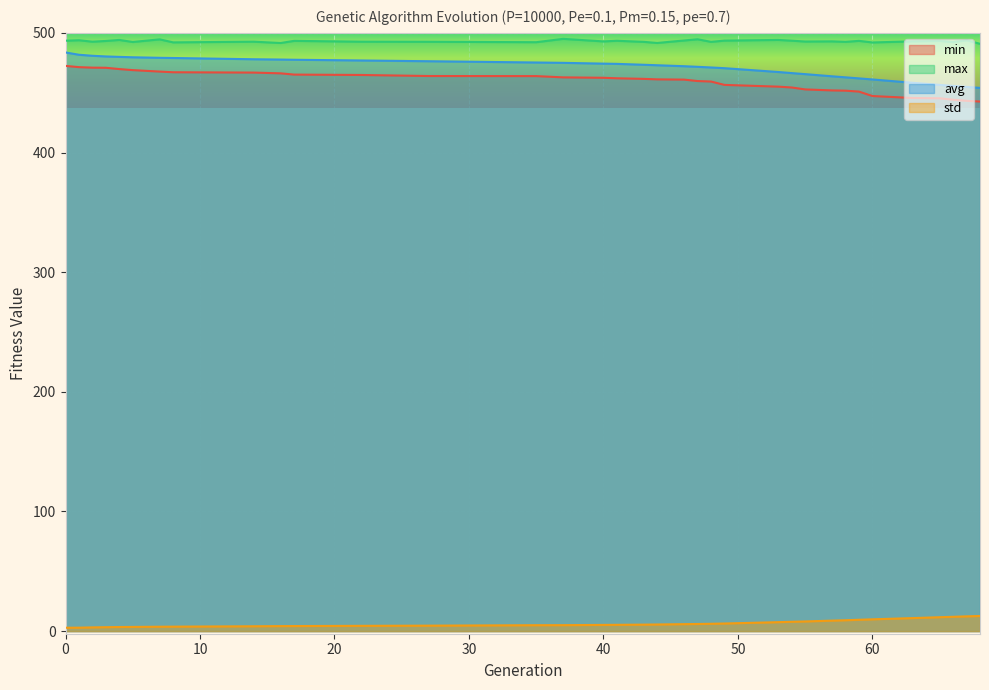

True or false: min has more than 0 points higher than both neighbors.

False